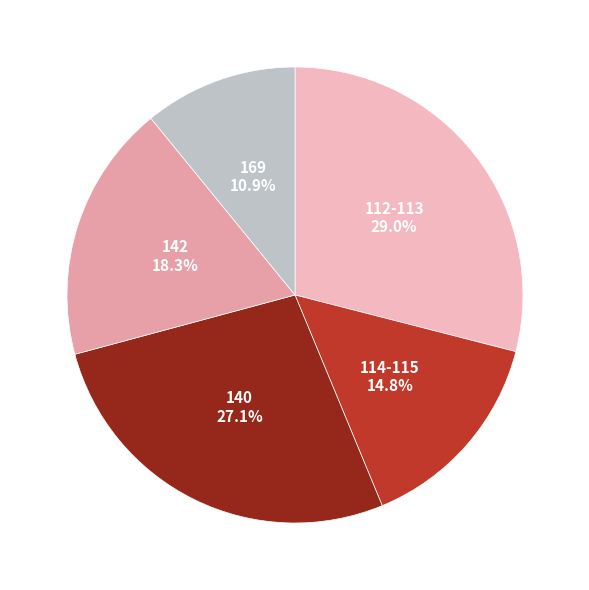

Count the number of slices in the pie.

5